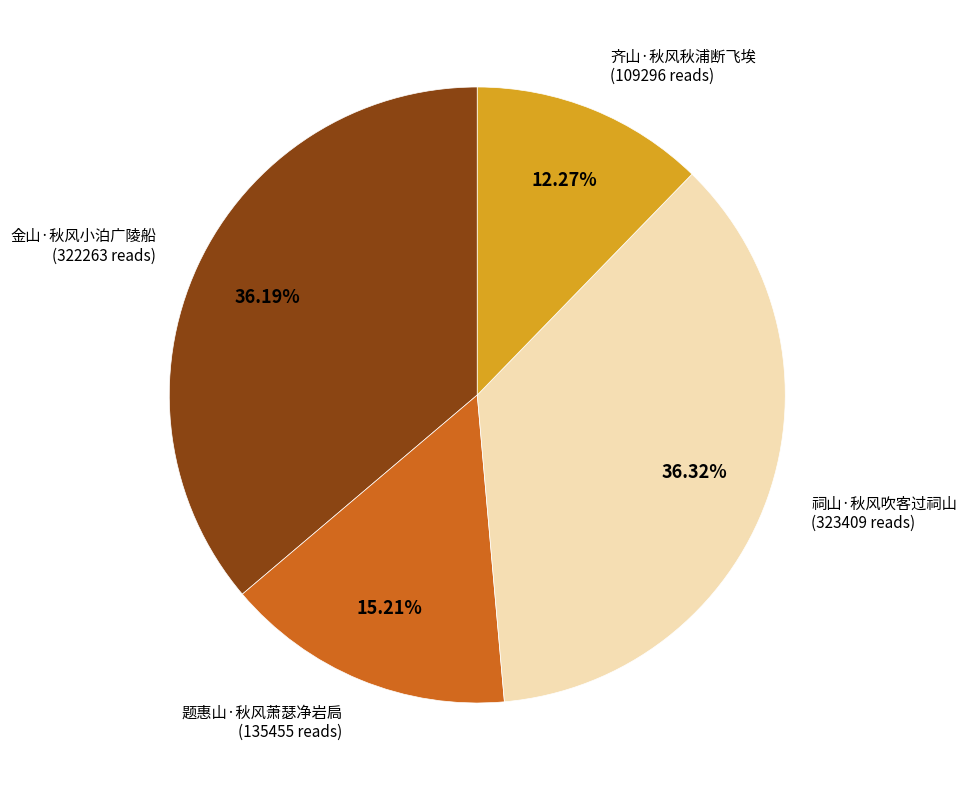

Which category has the smallest portion of the pie?

齐山·秋风秋浦断飞埃